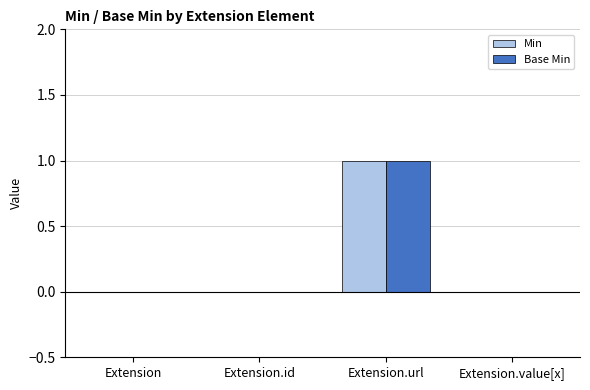

At which category is the sum across all series the highest?

Extension.url